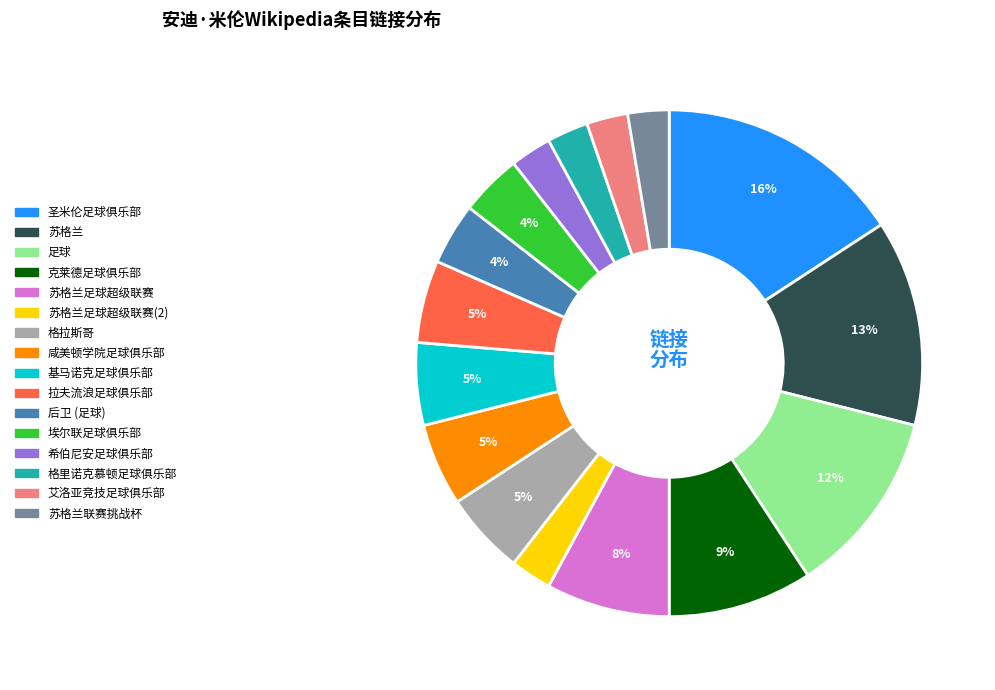

What is the largest slice in the pie chart?

圣米伦足球俱乐部